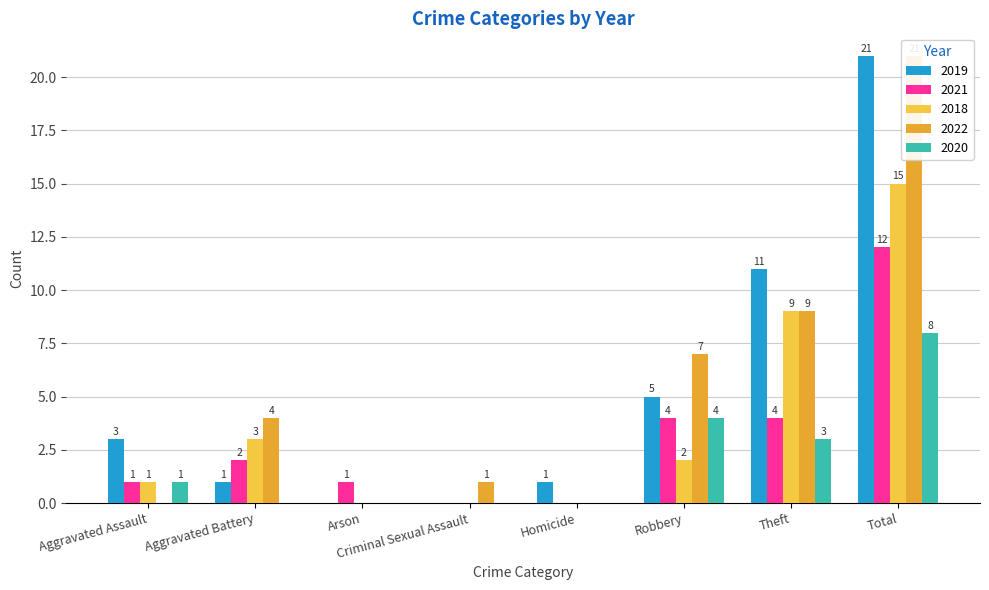

Is it true that 2018 equals 2 at Robbery?

True